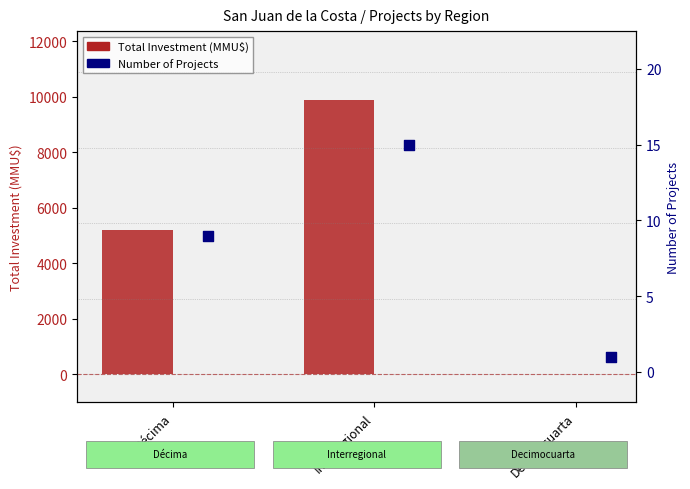

At which category is the sum across all series the highest?

Interregional